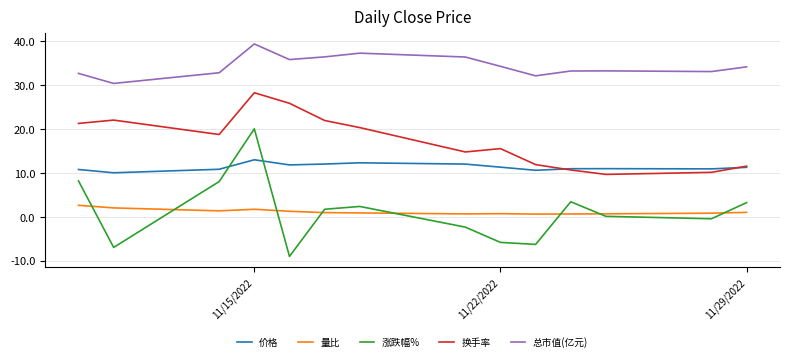

Which series has the widest spread of values?

涨跌幅%